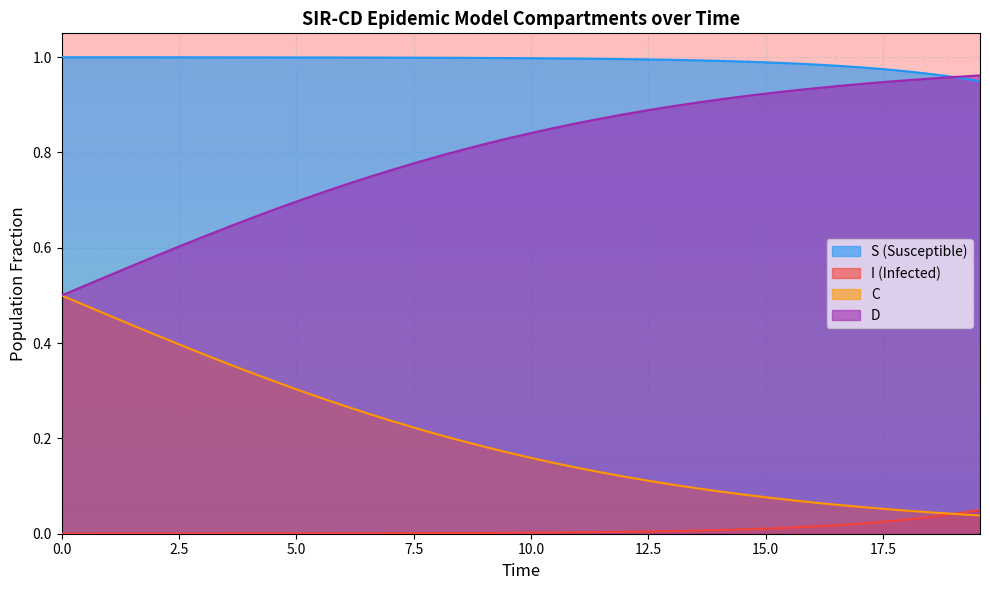

Reading left to right, transcribe all the data shown in this chart.

S: 1.0	1.0	1.0	1.0	1.0	1.0	1.0	1.0	1.0	1.0	1.0	1.0	1.0	1.0	1.0	1.0	1.0	1.0	1.0	1.0	1.0	1.0	1.0	1.0	1.0	1.0	1.0	1.0	1.0	1.0	1.0	1.0	1.0	1.0	1.0	1.0	1.0	1.0	1.0	0.9
I: 0.0	0.0	0.0	0.0	0.0	0.0	0.0	0.0	0.0	0.0	0.0	0.0	0.0	0.0	0.0	0.0	0.0	0.0	0.0	0.0	0.0	0.0	0.0	0.0	0.0	0.0	0.0	0.0	0.0	0.0	0.0	0.0	0.0	0.0	0.0	0.0	0.0	0.0	0.0	0.1
C: 0.5	0.5	0.5	0.4	0.4	0.4	0.4	0.4	0.3	0.3	0.3	0.3	0.3	0.3	0.2	0.2	0.2	0.2	0.2	0.2	0.2	0.1	0.1	0.1	0.1	0.1	0.1	0.1	0.1	0.1	0.1	0.1	0.1	0.1	0.1	0.1	0.0	0.0	0.0	0.0
D: 0.5	0.5	0.5	0.6	0.6	0.6	0.6	0.6	0.7	0.7	0.7	0.7	0.7	0.7	0.8	0.8	0.8	0.8	0.8	0.8	0.8	0.9	0.9	0.9	0.9	0.9	0.9	0.9	0.9	0.9	0.9	0.9	0.9	0.9	0.9	0.9	1.0	1.0	1.0	1.0